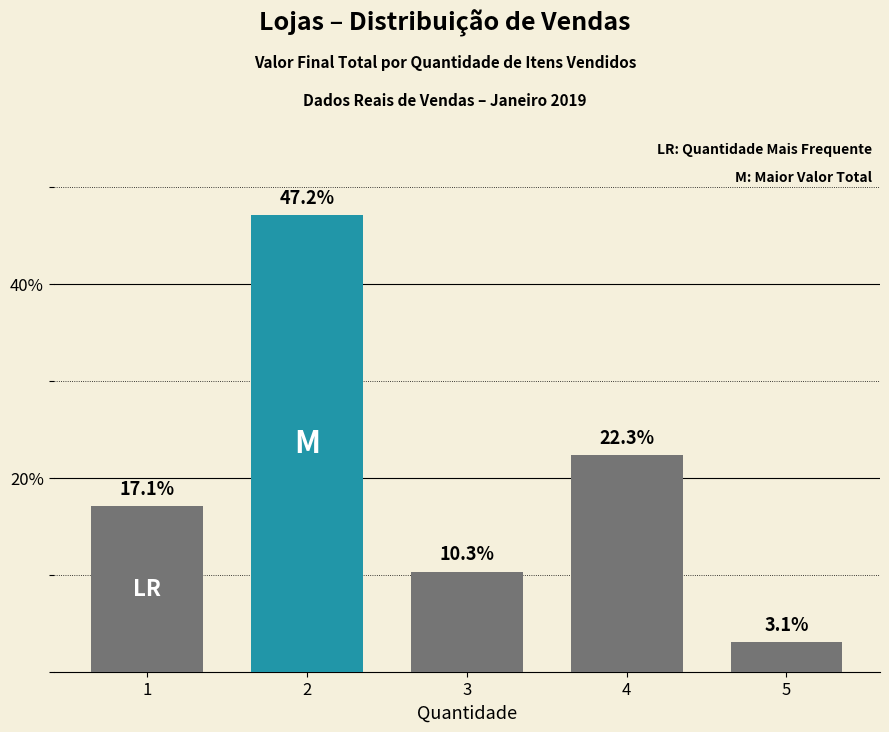

What is the value of the 5th bar from the left?

3.1